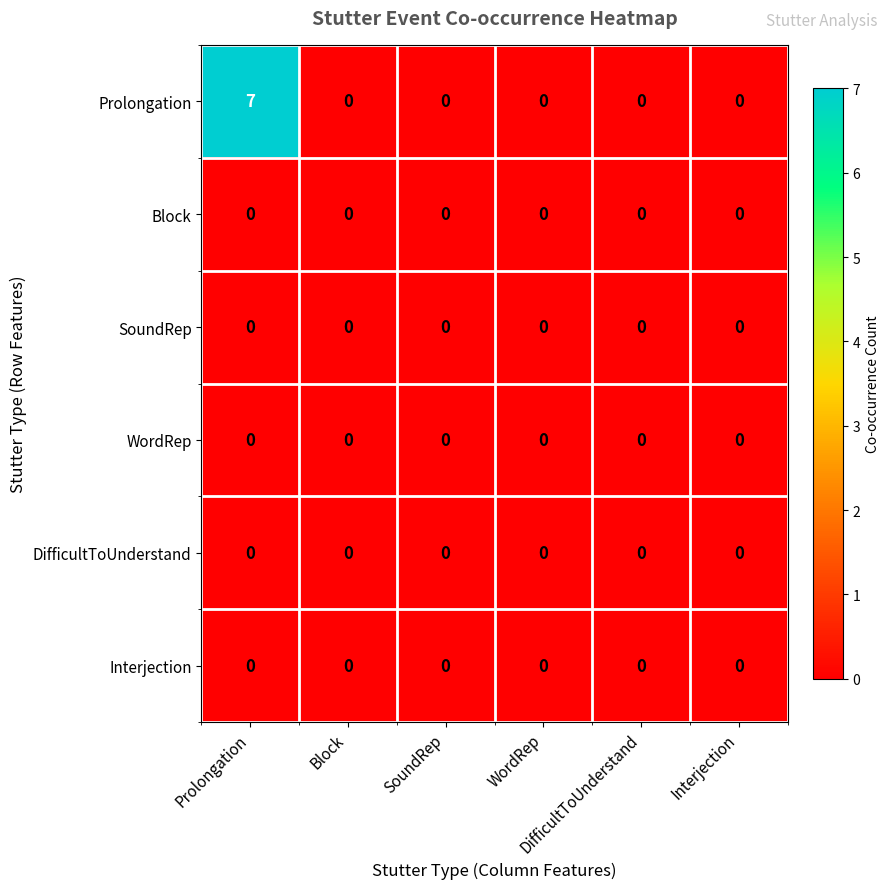

How many categories are shown in the chart?

6